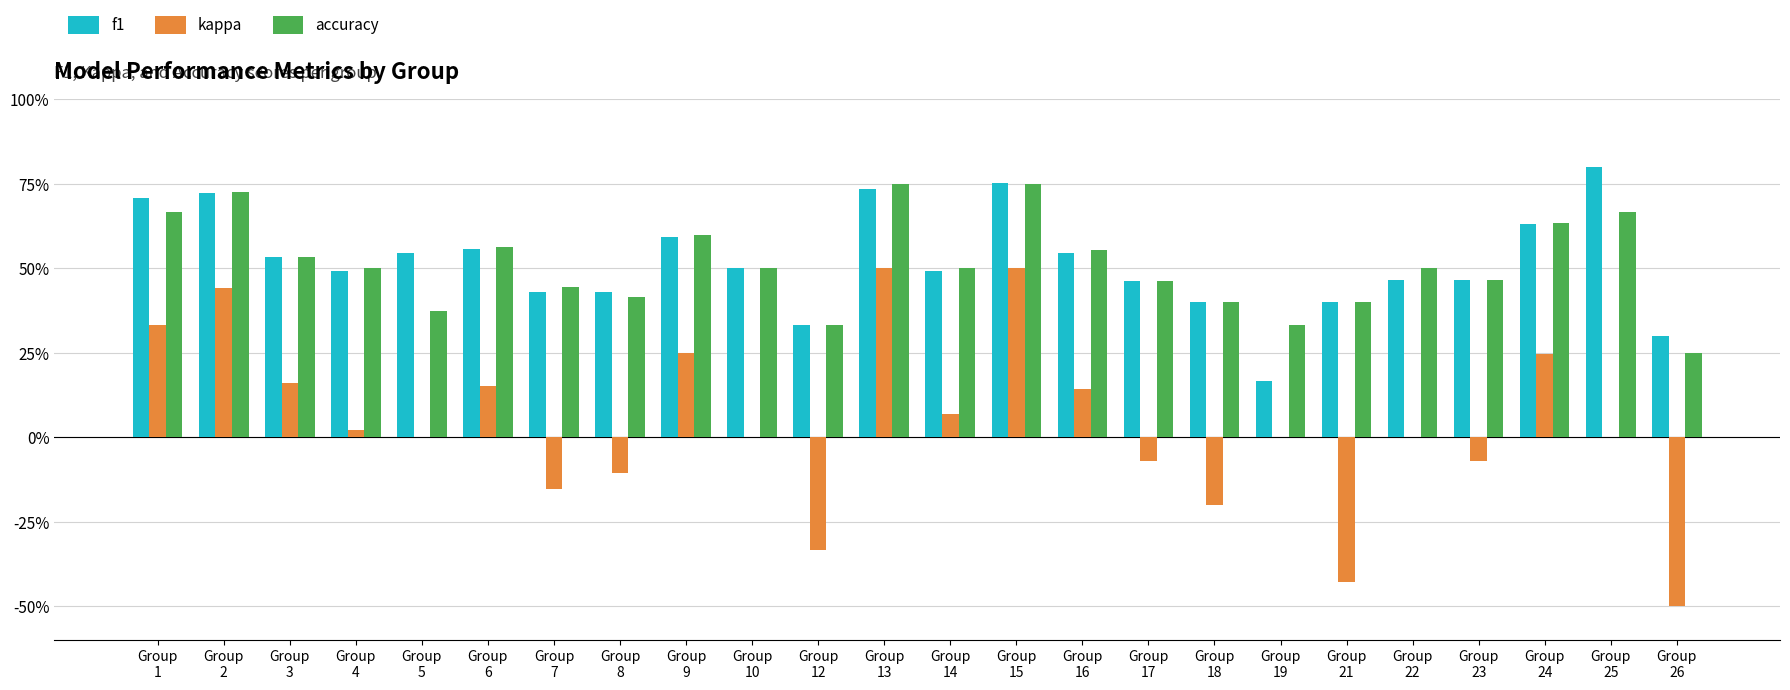

What is the difference between the maximum and minimum values in the f1 series?

0.6